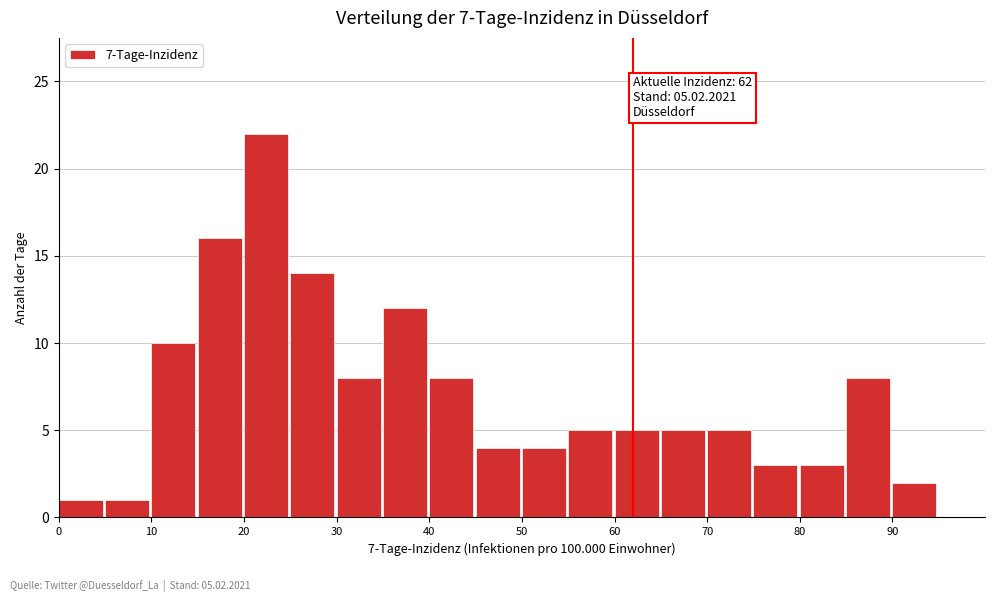

Over which range of the x-axis is the bar tallest?

20 to 25